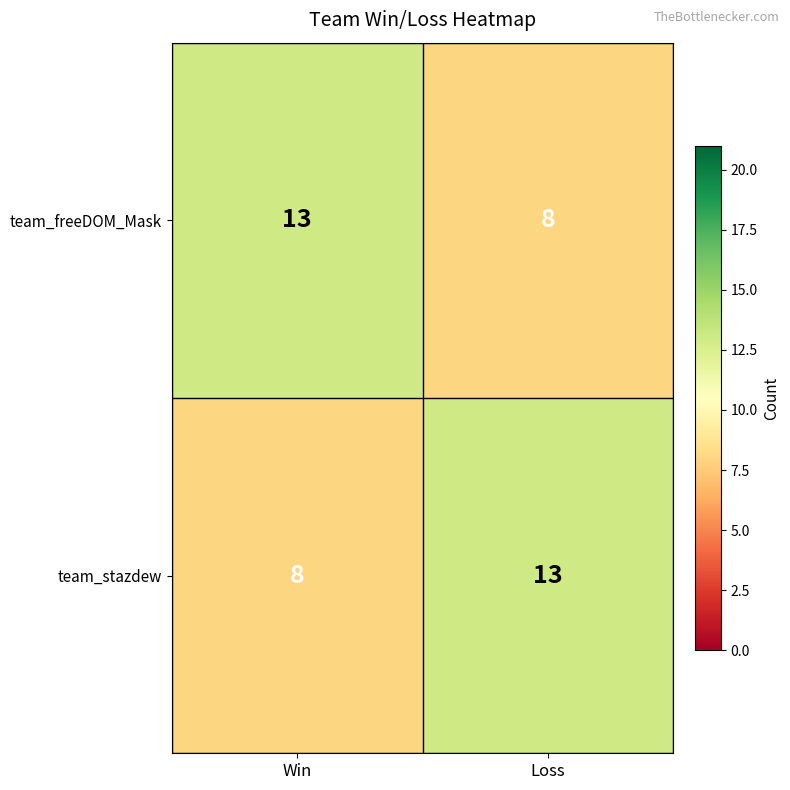

Reading left to right, transcribe all the data shown in this chart.

team_freeDOM_Mask: Win=13	Loss=8
team_stazdew: Win=8	Loss=13